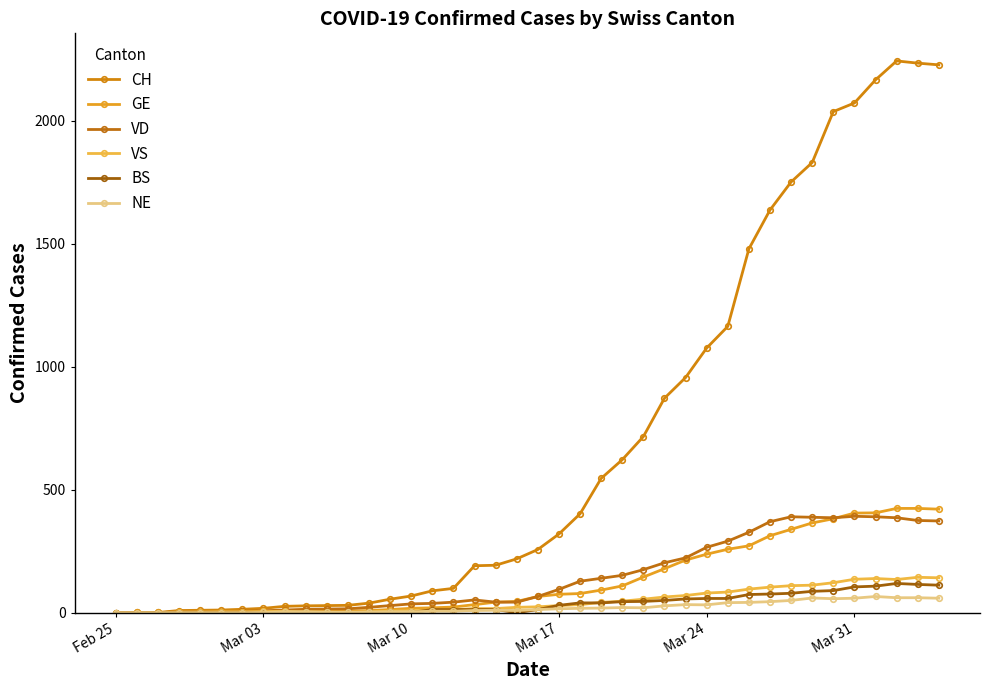

How many lines are shown in the chart?

6